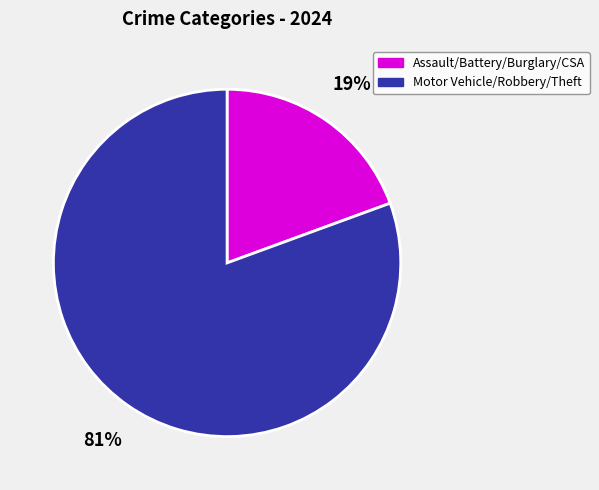

Combined, do Assault/Battery/Burglary/CSA and Motor Vehicle/Robbery/Theft account for over 50%?

Yes